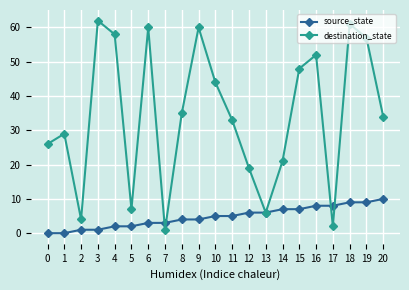

Is the value of source_state at 20 greater than the value of destination_state at 2?

Yes